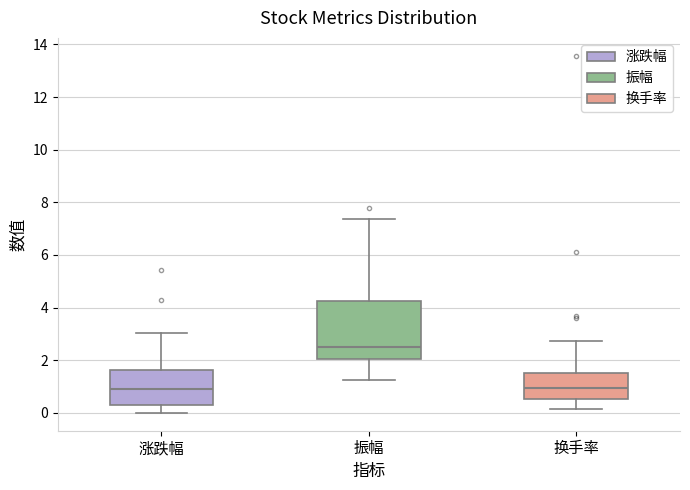

Where does the upper whisker of the box for 换手率 end on the y-axis? The values are not printed on the chart, so give them approximately, as read against the axis.

2.8